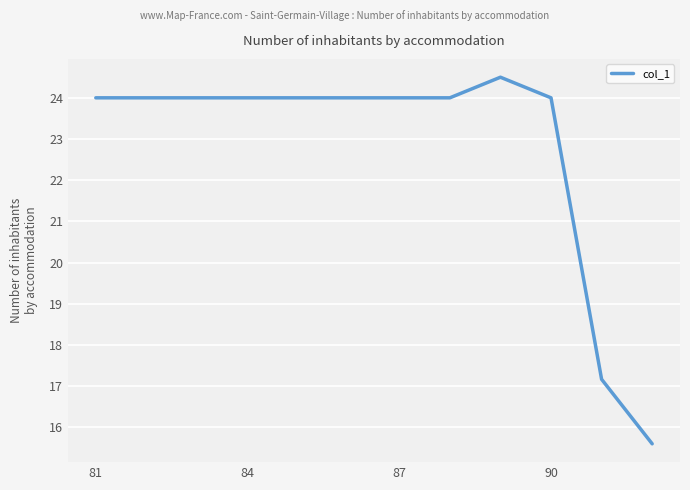

What is the sum of all values?

273.3